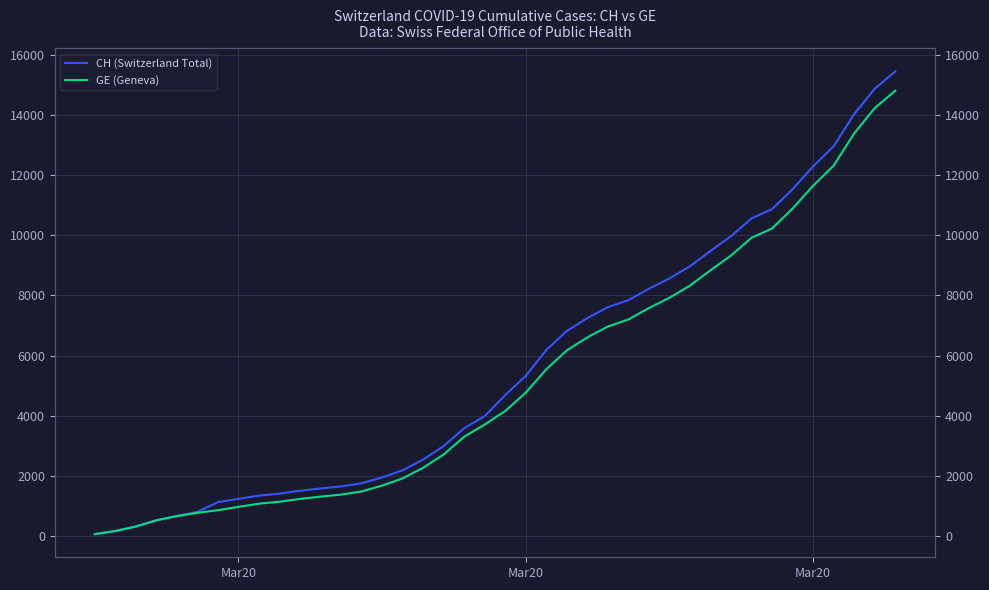

True or false: CH (Switzerland Total) and GE (Geneva) intersect in this chart.

False